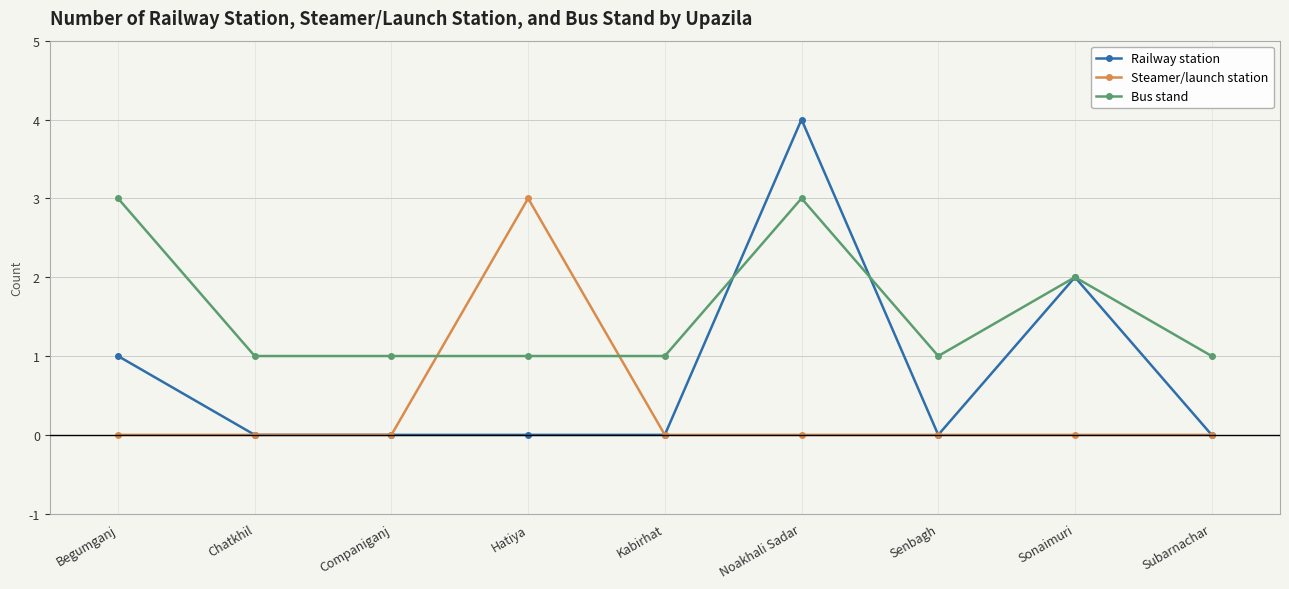

List the series in order of their overall mean, highest first.

Bus stand, Railway station, Steamer/launch station